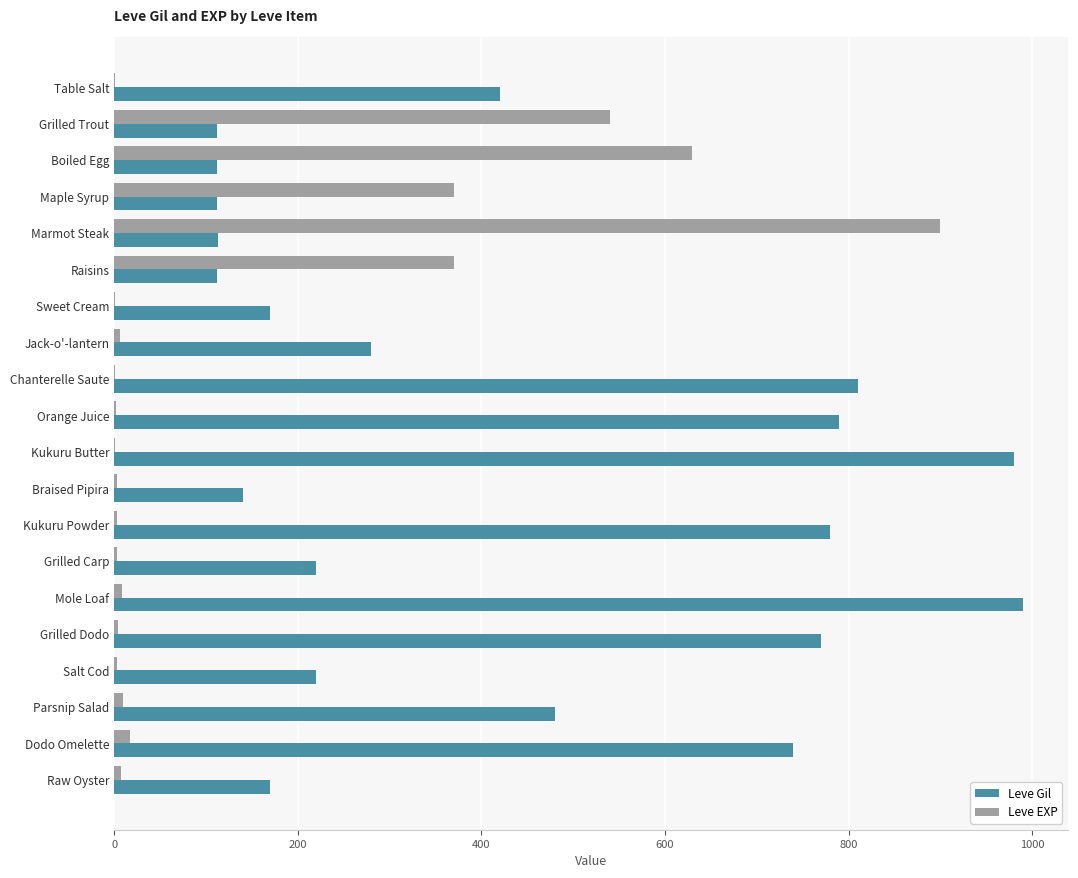

Which series changed the most between Grilled Trout and Sweet Cream?

Leve EXP